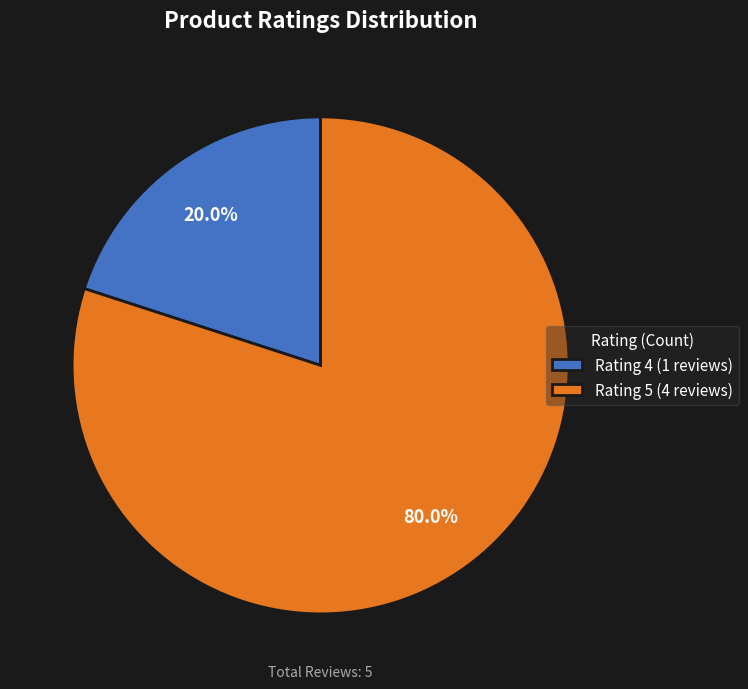

Does any single category account for the majority?

Yes